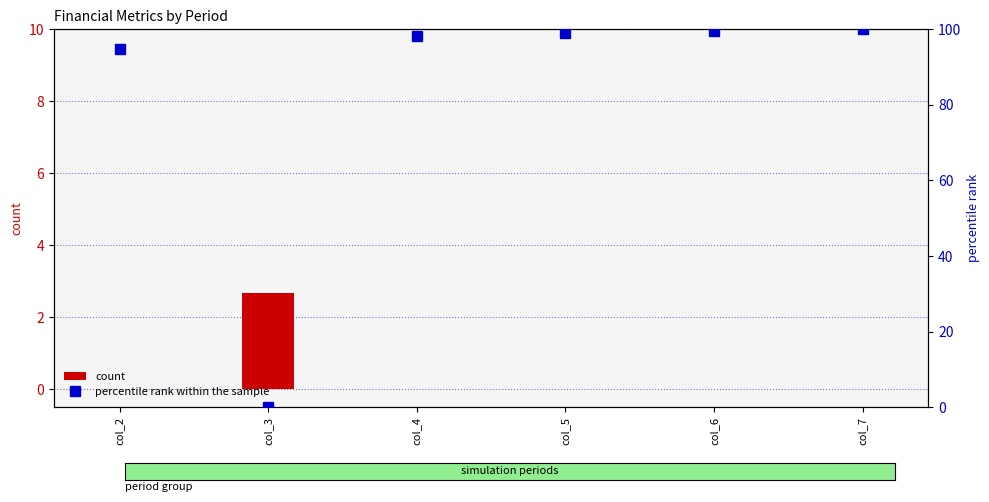

Count the number of categories in the chart.

6